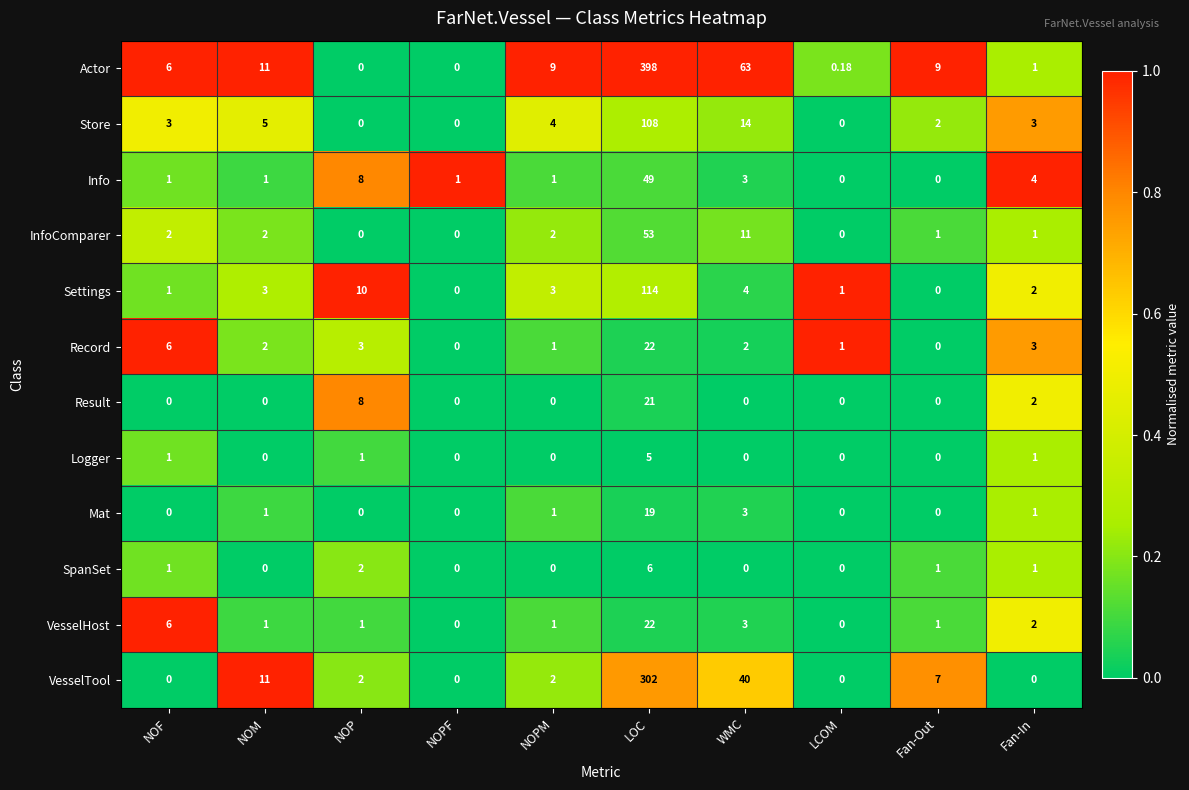

Which series has the widest spread of values?

Actor